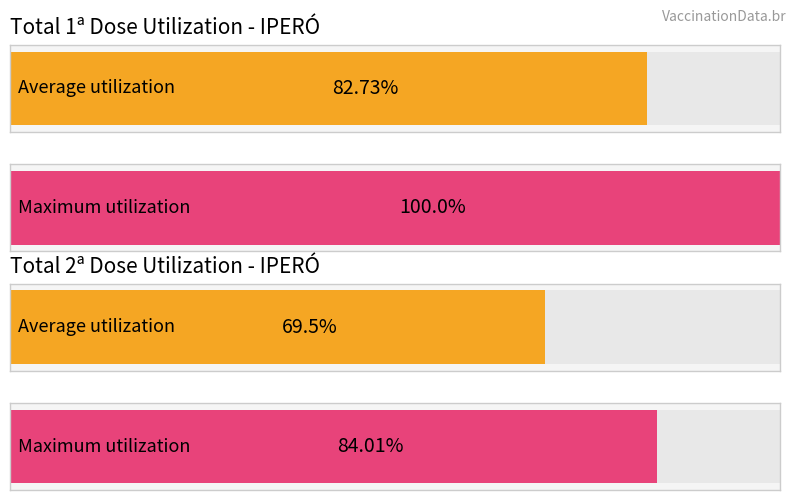

What are all the series names shown in the legend?

Total 1a Dose, Total 2a Dose